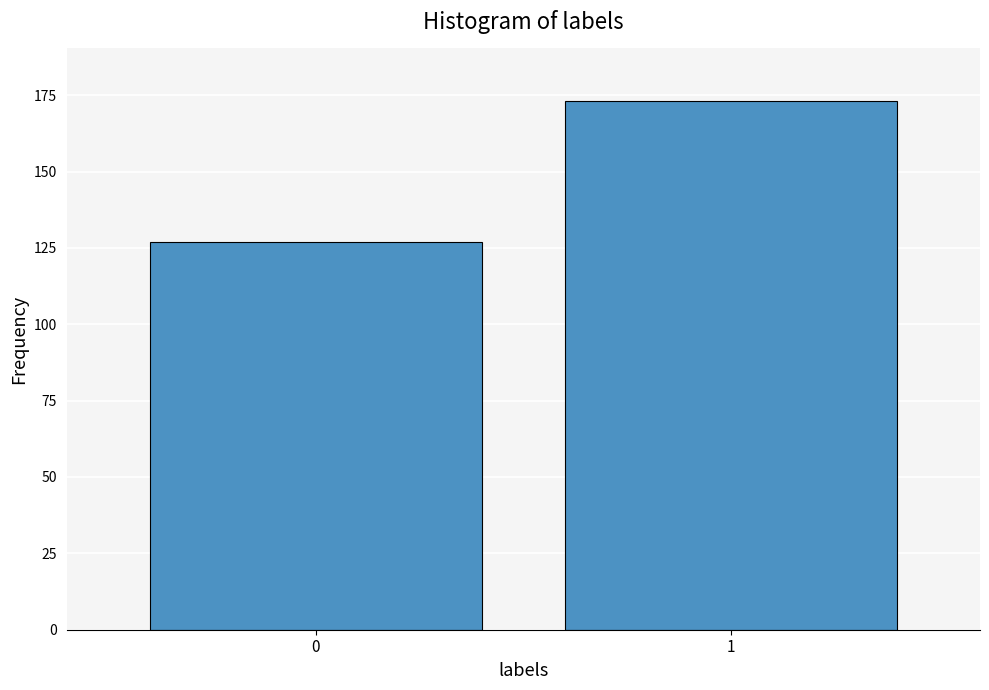

Reading left to right, what are all the values shown in this chart?

0=127	1=173